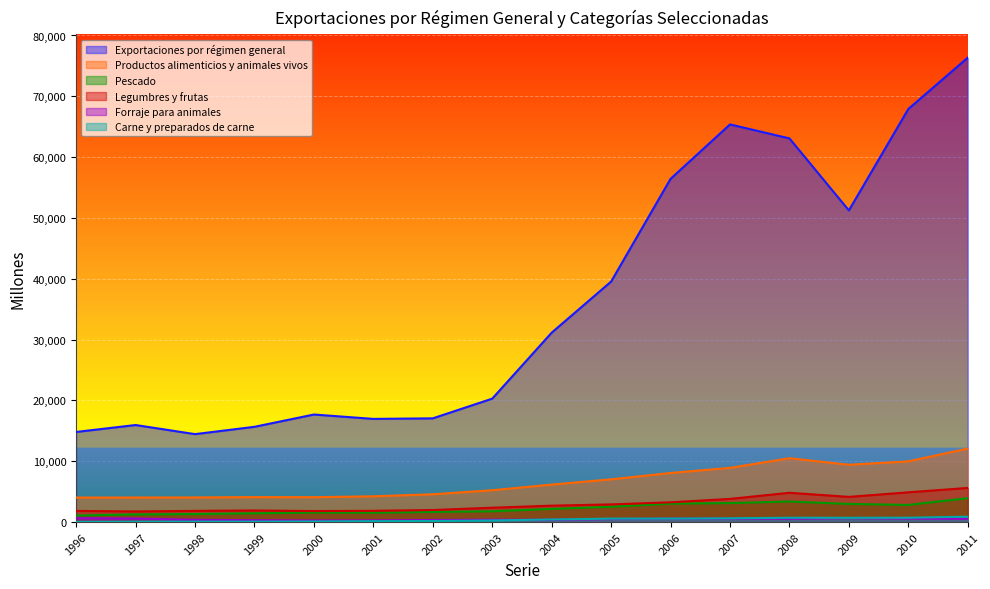

What is the spread (max minus min) of values at 1998?

14383